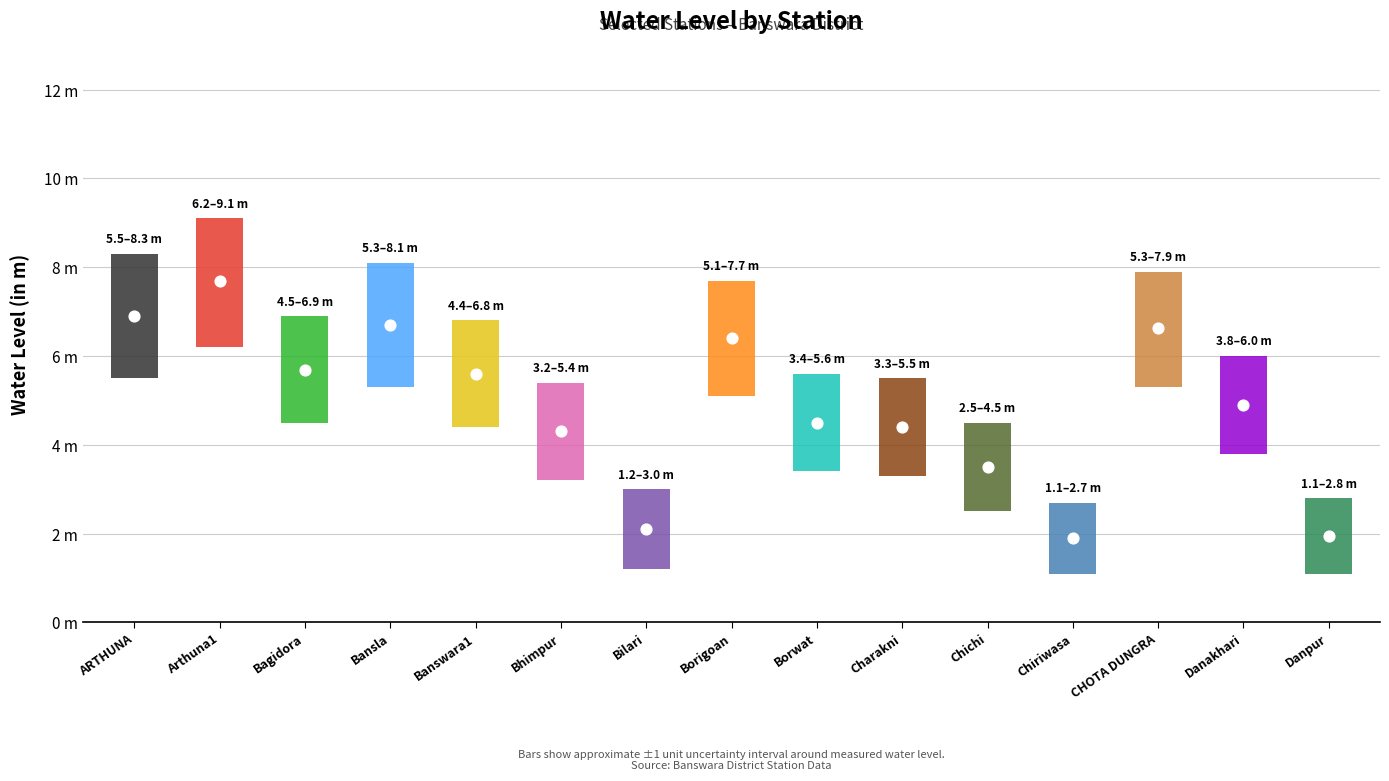

Approximately how many times larger is the value at Chichi compared to Borigoan?

0.5